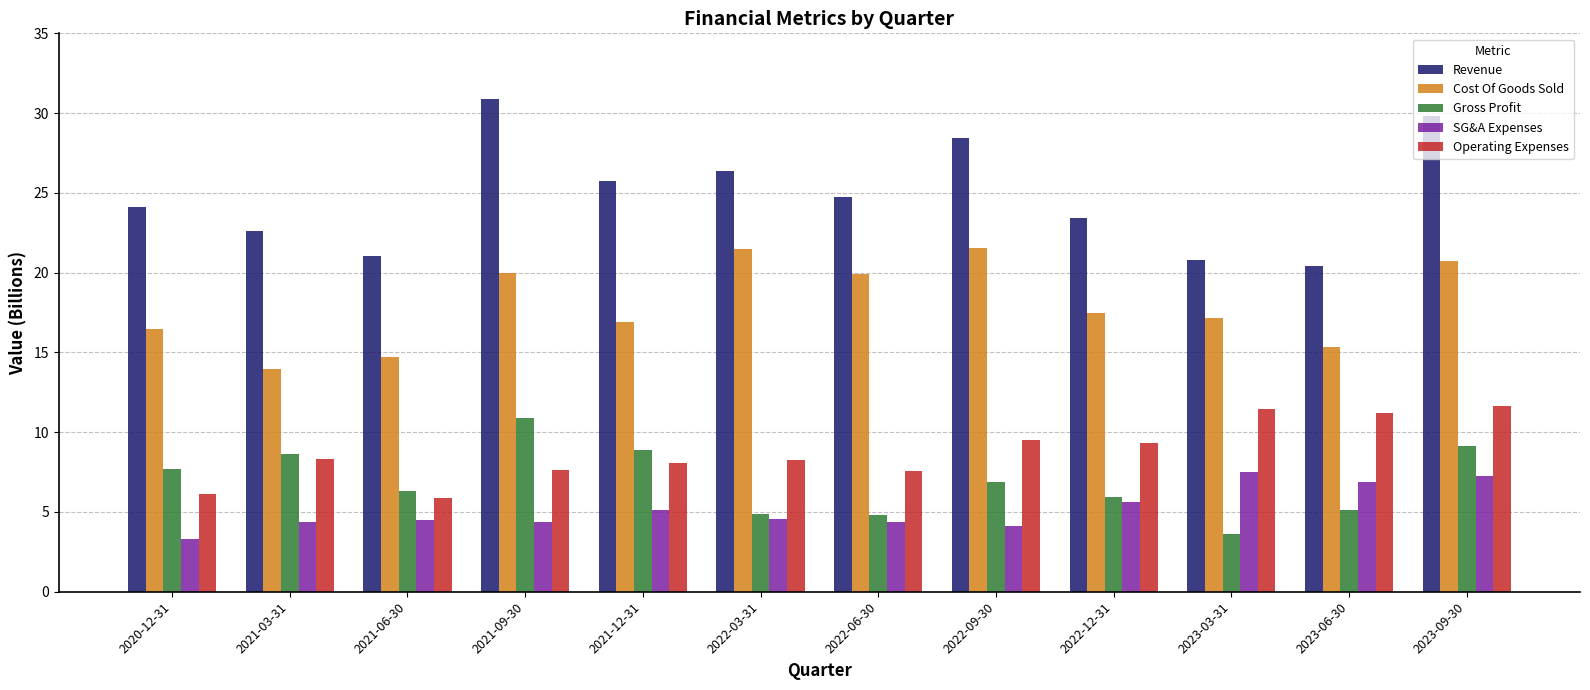

What is the minimum value shown in the chart?

3.3